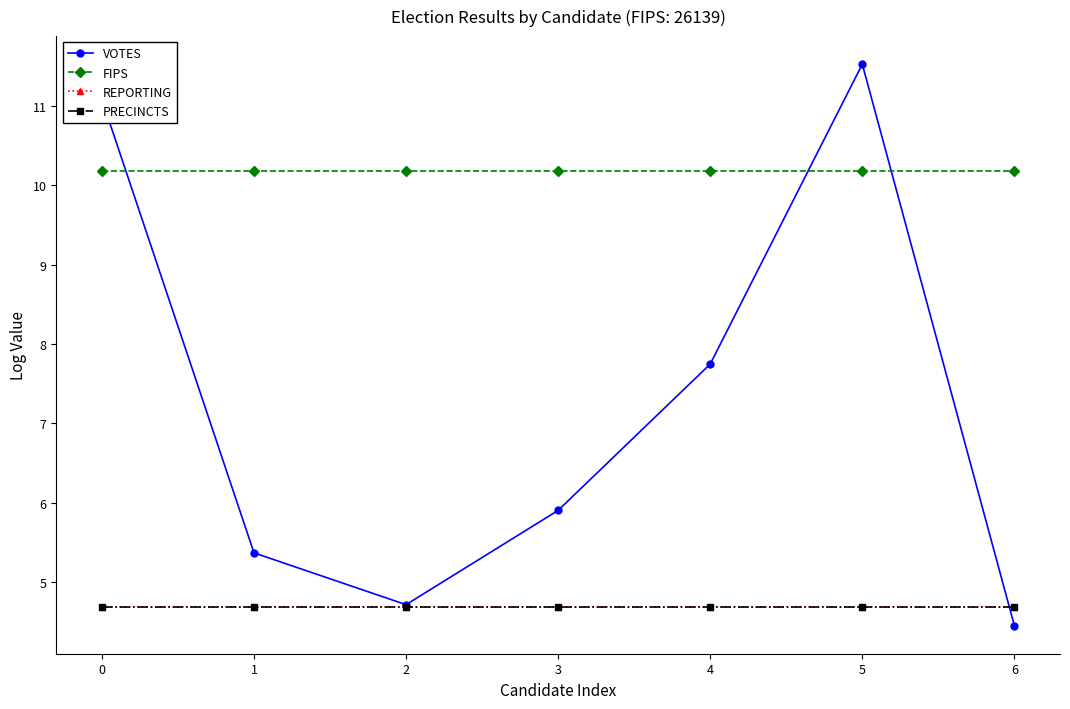

At which category is the sum across all series the highest?

5